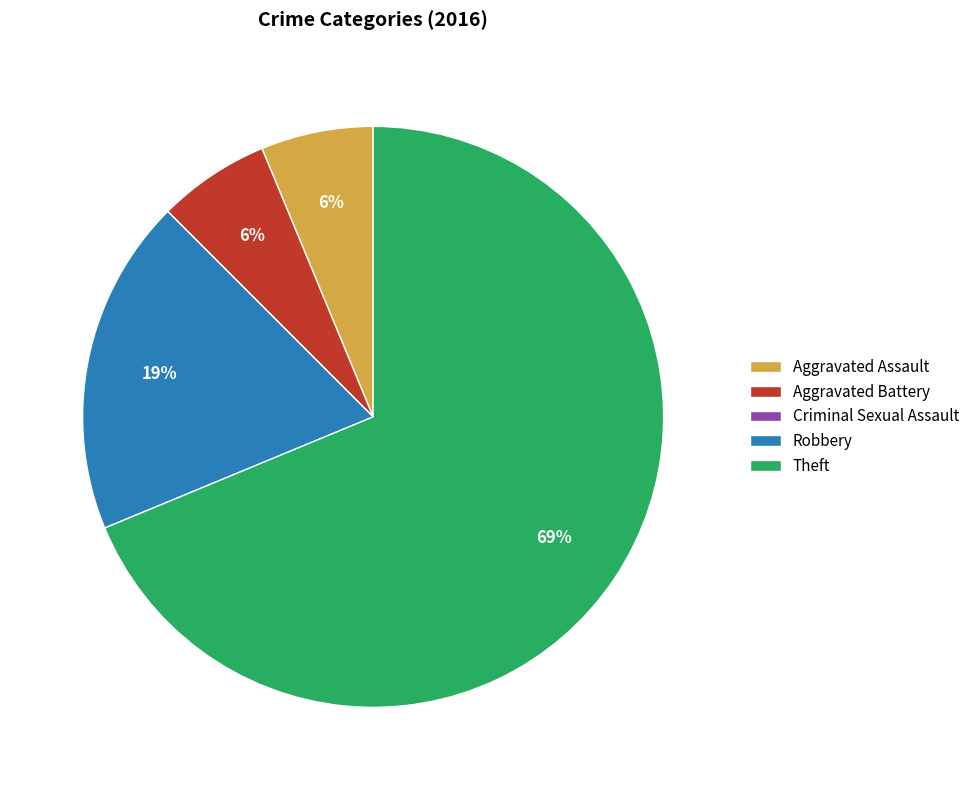

The Robbery slice represents 8% of the pie. True or false?

False